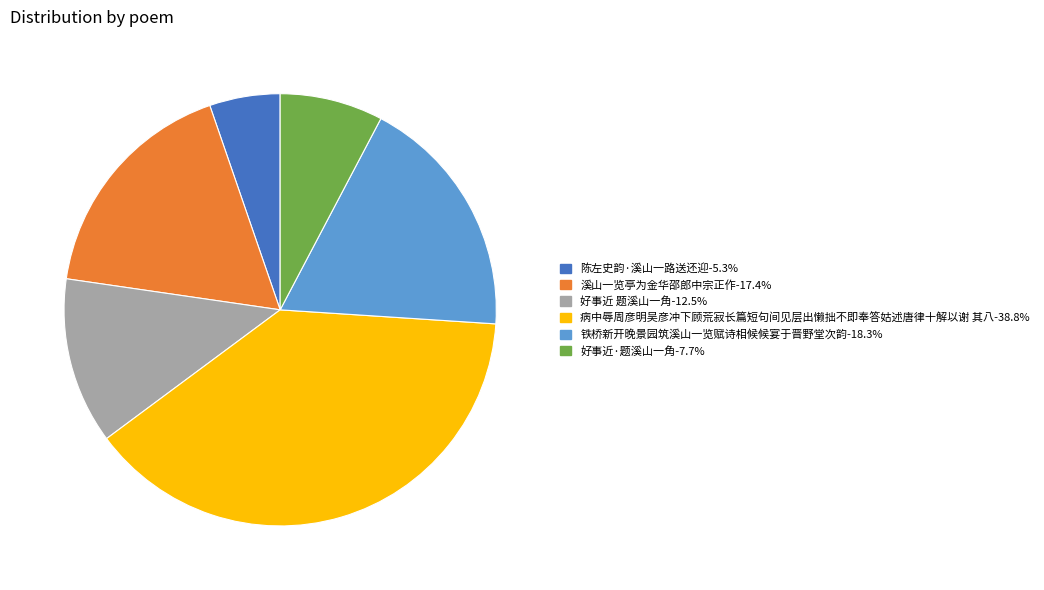

Do 好事近·题溪山一角 and 病中辱周彦明吴彦冲下顾荒寂长篇短句间见层出懒拙不即奉答姑述唐律十解以谢 其八 together represent more than half of the pie?

No